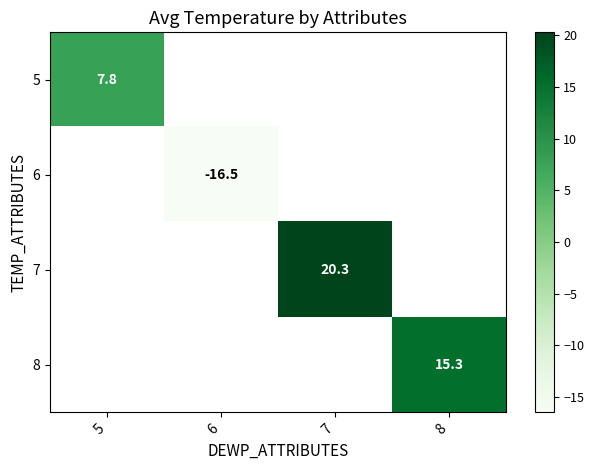

What is the smallest value displayed?

-16.5